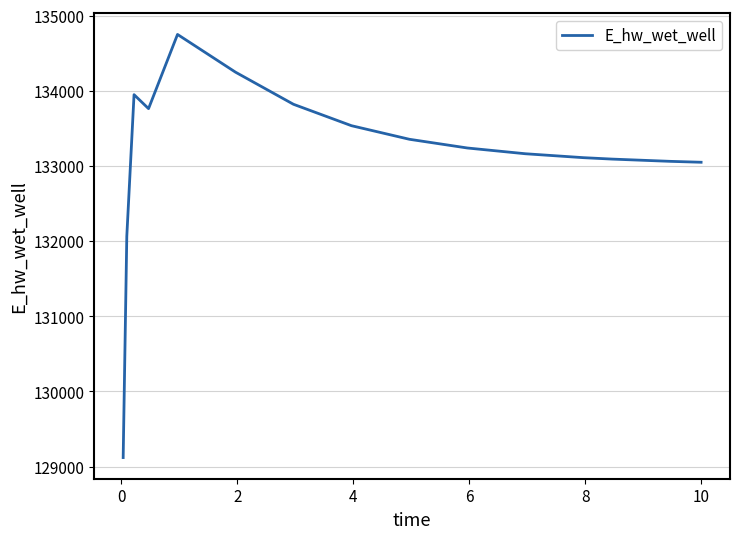

What is the minimum value shown in the chart?

129120.9